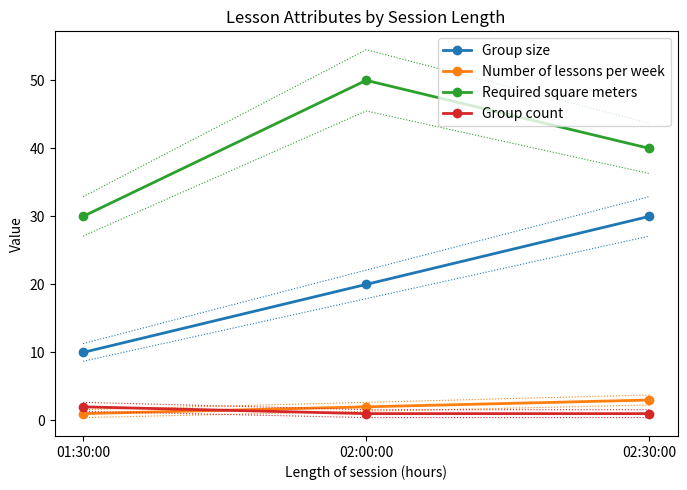

Where is Group size nearest to the value 20?

02:00:00